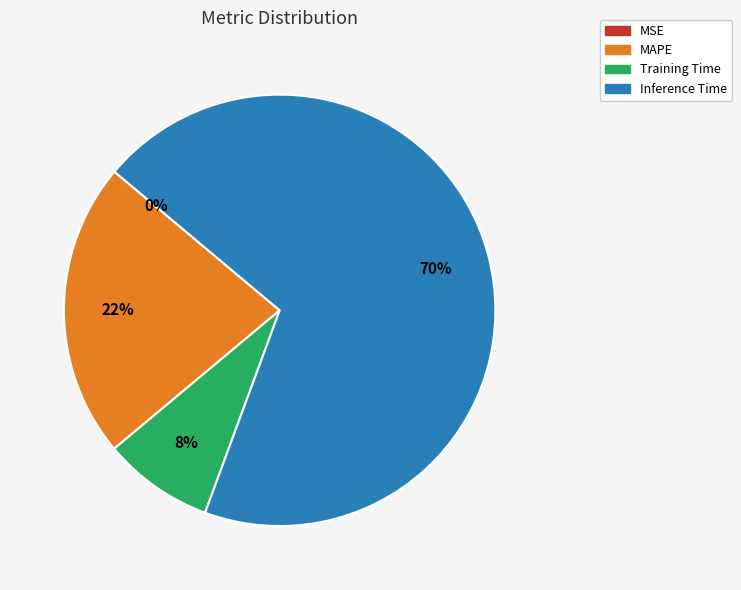

Which category accounts for the majority?

Inference Time